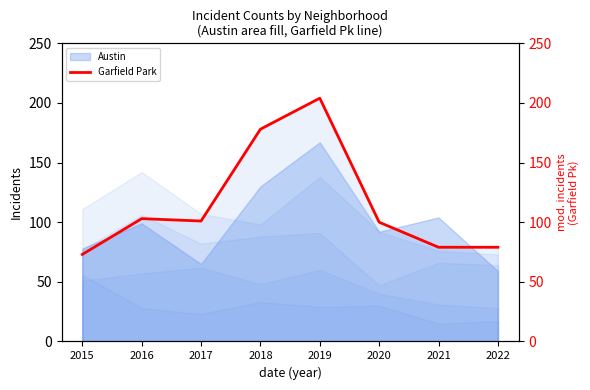

What is the value of the 8th point from the left?

79